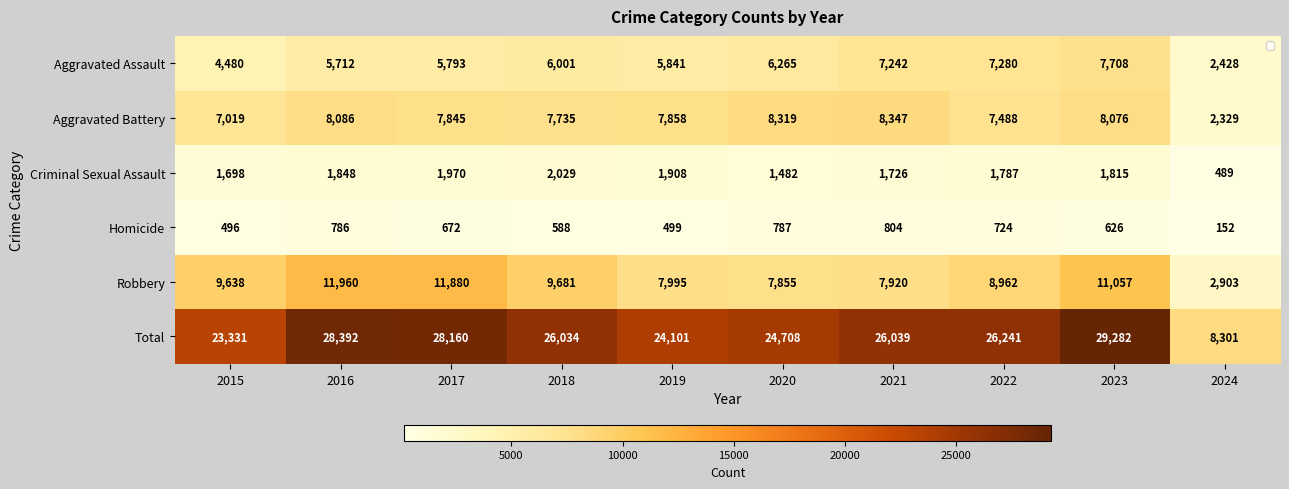

Rank the series at 2021 from highest to lowest value.

Total, Aggravated Battery, Robbery, Aggravated Assault, Criminal Sexual Assault, Homicide